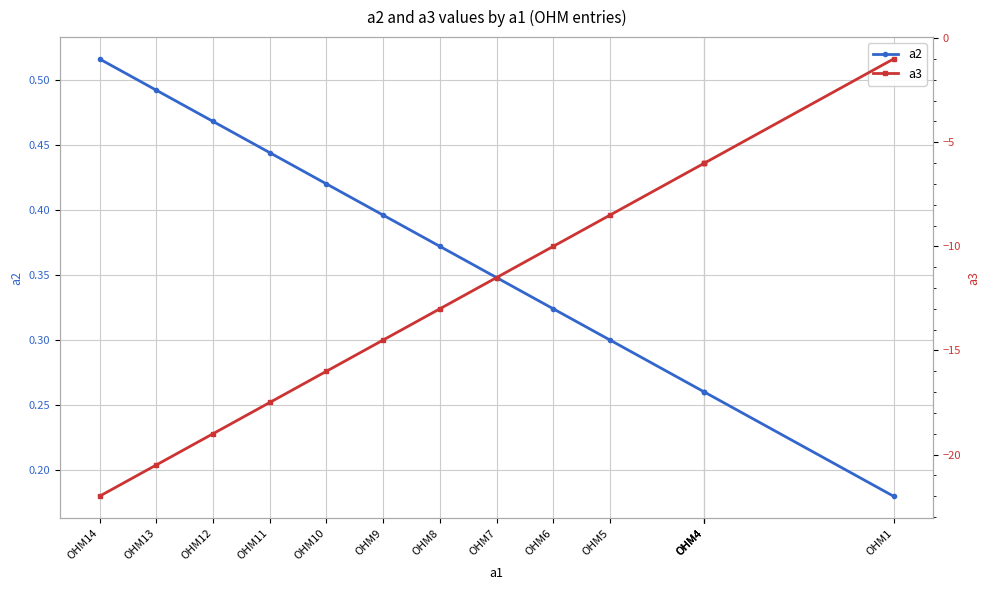

True or false: a2 has more than 1 interior local peaks.

False